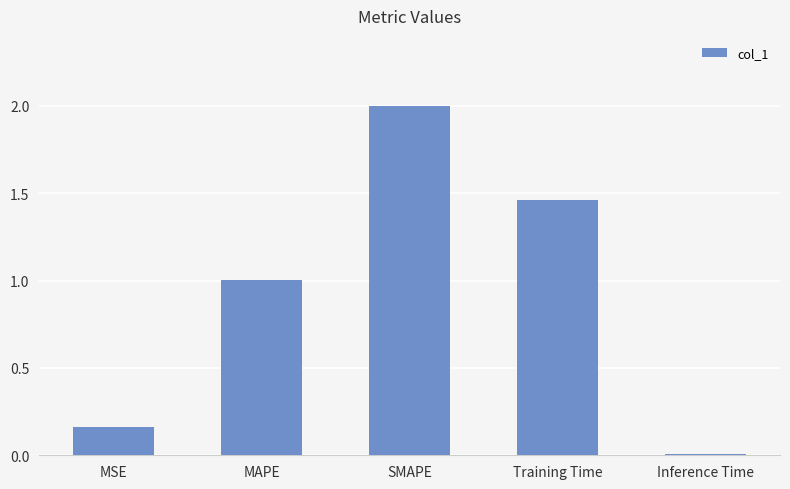

What is the greatest value displayed?

2.0